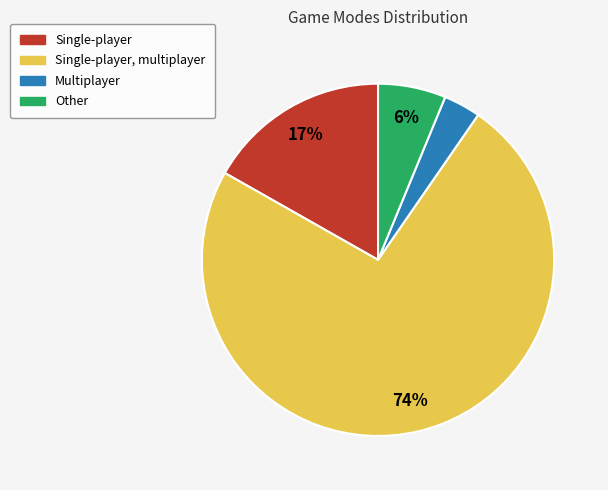

To the nearest percent, what is the average slice percentage?

25%